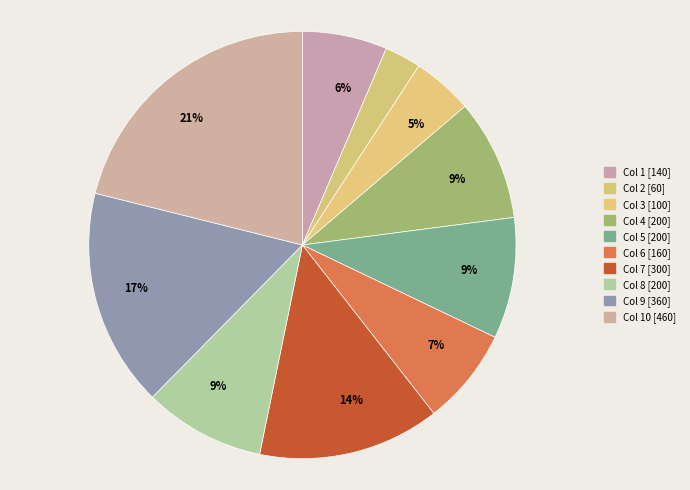

To the nearest percent, what is the difference between the largest and smallest slice percentages?

18%